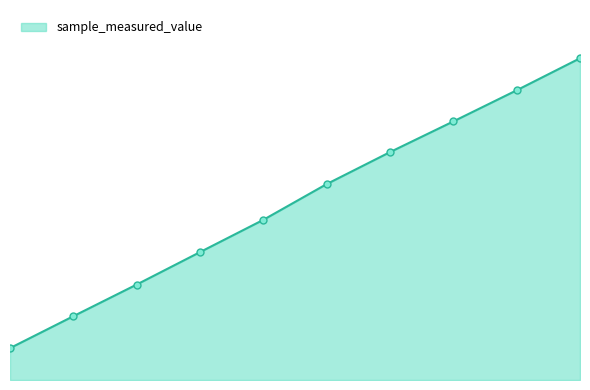

Where does the data first go above 497555468?

3115